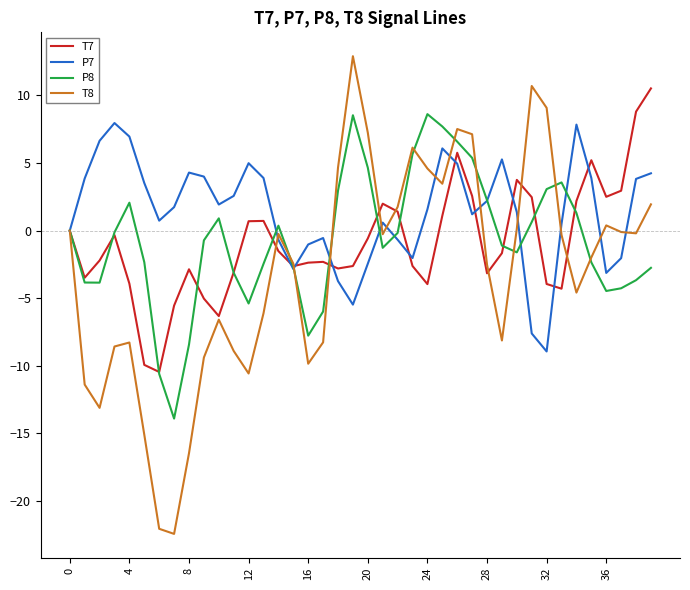

List the series in order of their peak value, highest first.

T8, T7, P8, P7